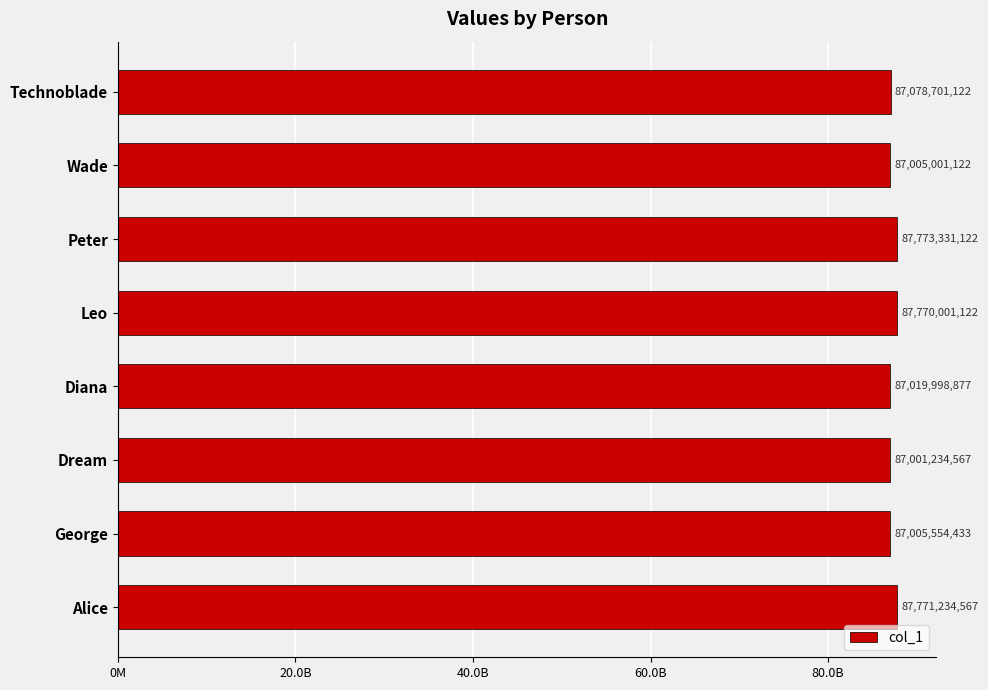

Does the chart contain any negative values?

No